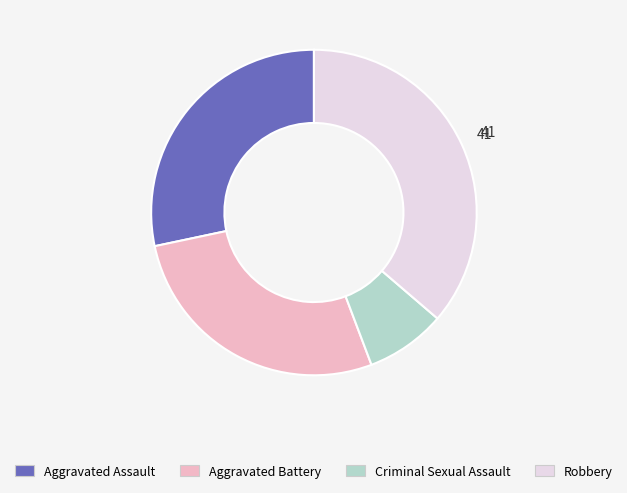

Combined, do Robbery and Aggravated Battery account for over 50%?

Yes